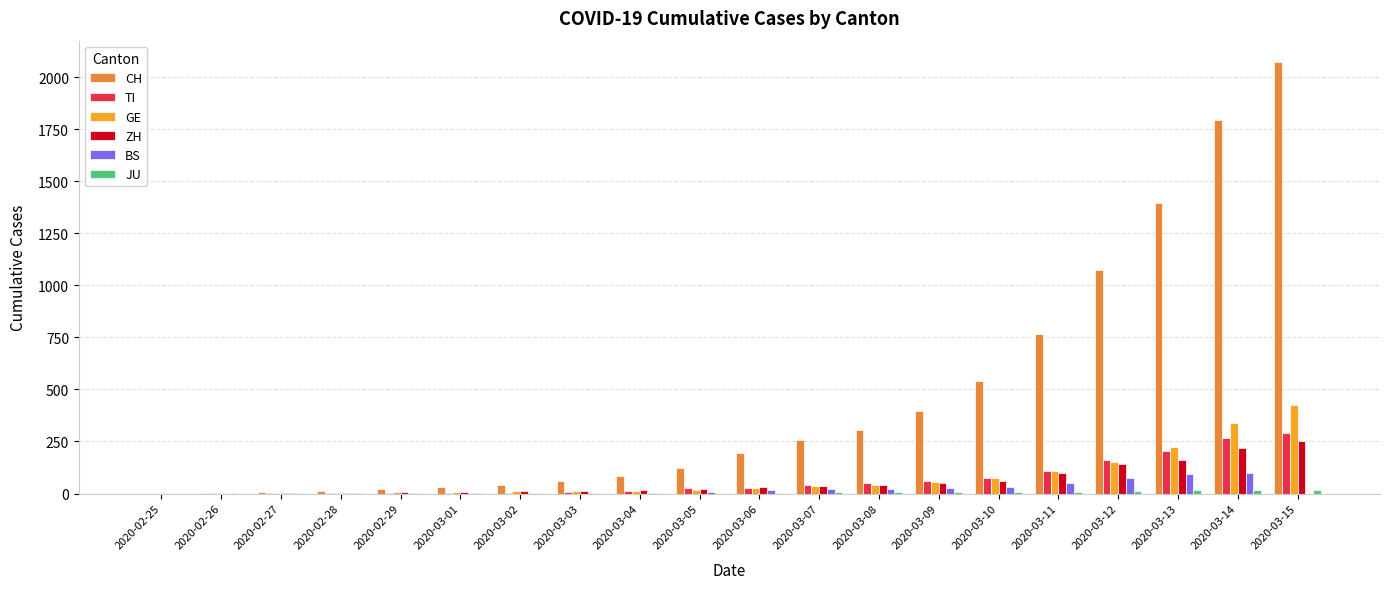

At which label does GE reach its peak?

2020-03-15